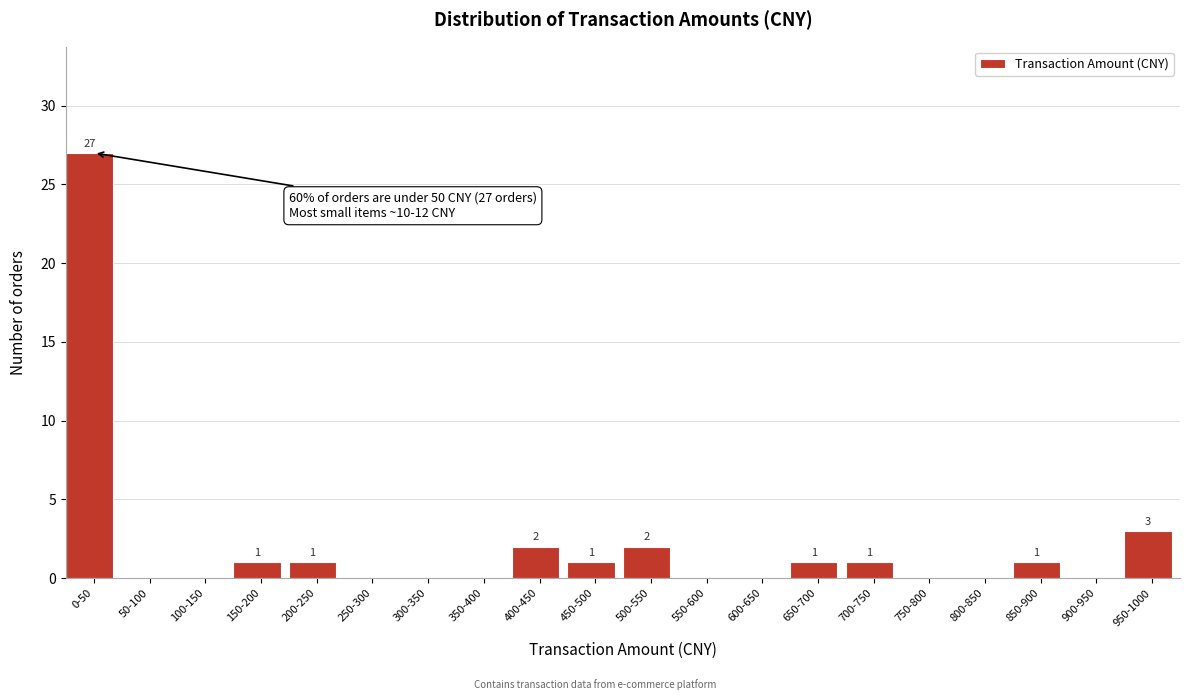

Reading left to right, transcribe all the data shown in this chart.

0-50=27	50-100=0	100-150=0	150-200=1	200-250=1	250-300=0	300-350=0	350-400=0	400-450=2	450-500=1	500-550=2	550-600=0	600-650=0	650-700=1	700-750=1	750-800=0	800-850=0	850-900=1	900-950=0	950-1000=3